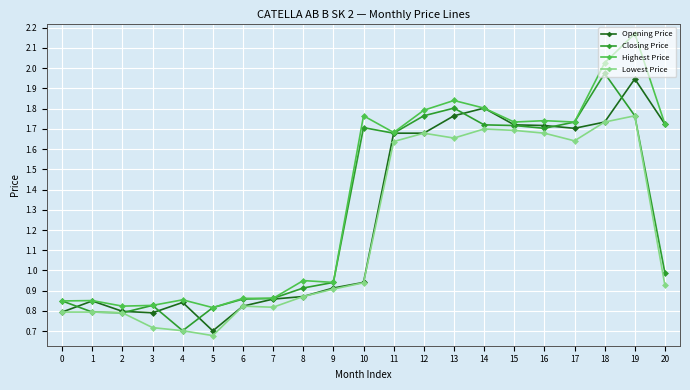

Which series has the widest spread of values?

Highest Price